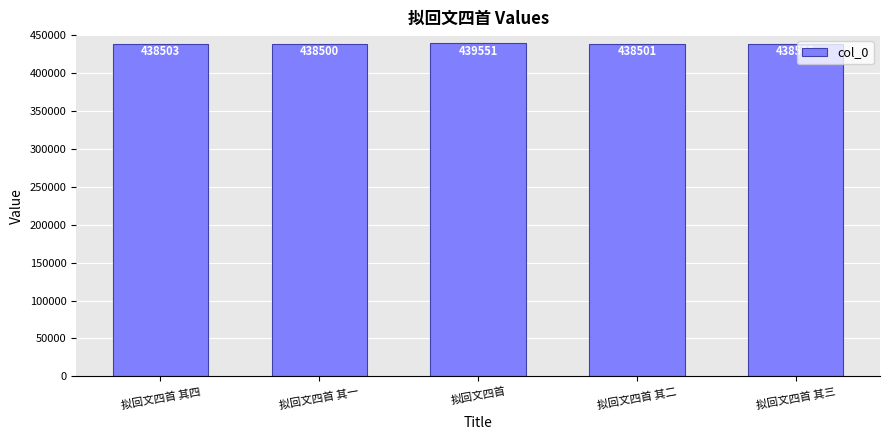

Reading left to right, list all the values displayed in this chart.

438503	438500	439551	438501	438502